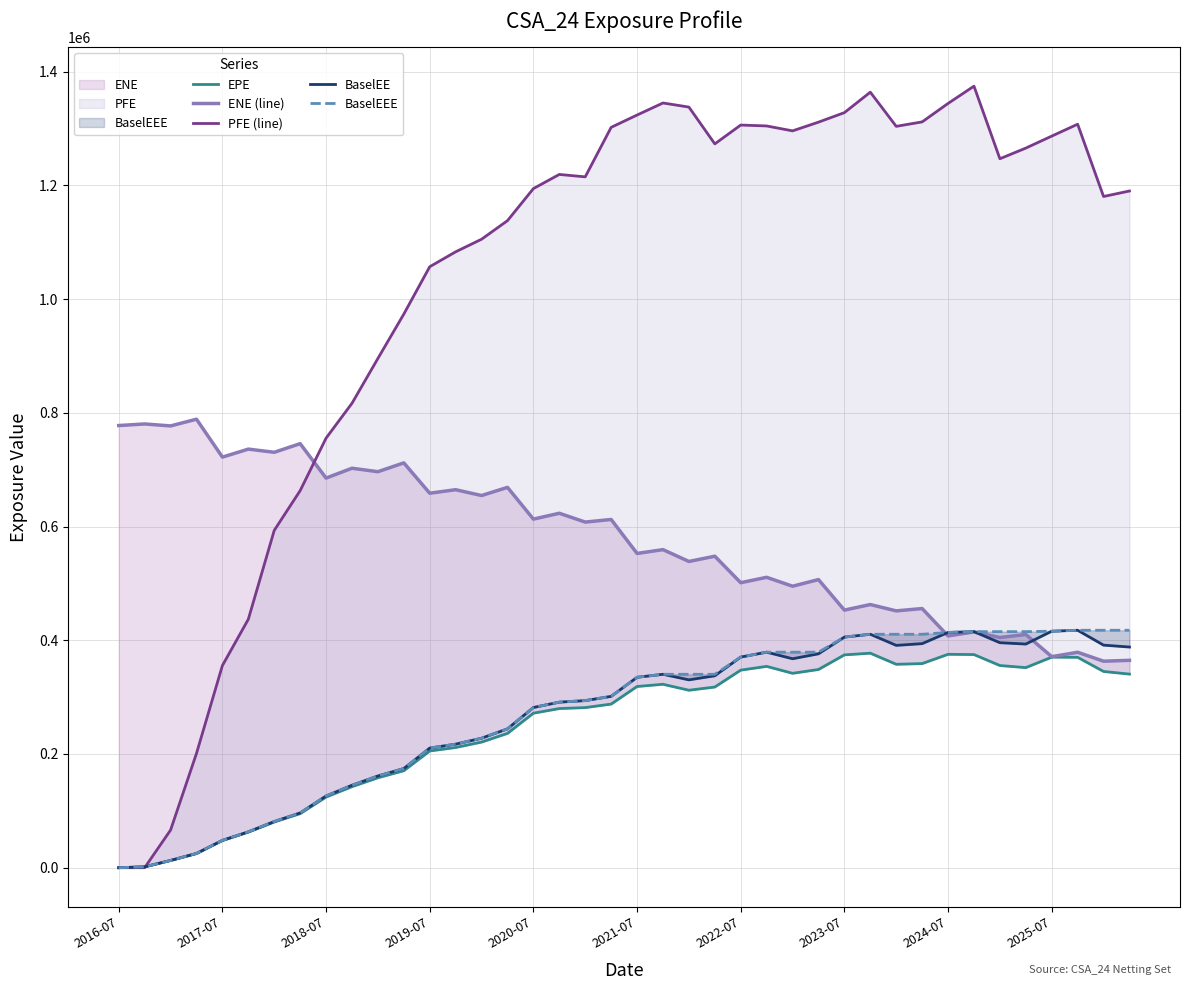

What is the difference between the BaselEE values at 26 and 32?

46266.0